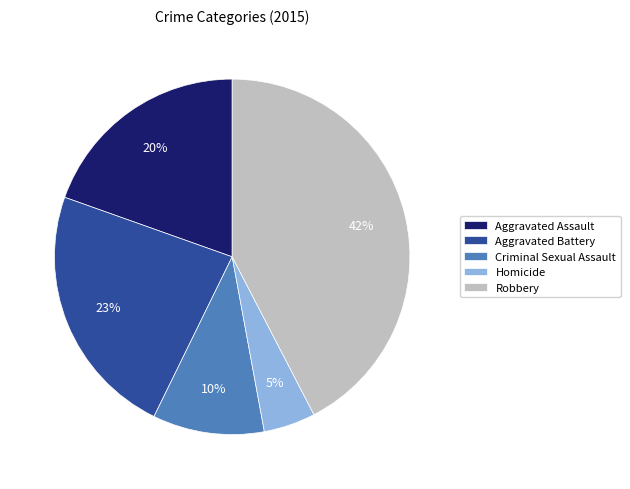

To the nearest percent, what is the combined percentage of Aggravated Battery and Aggravated Assault?

43%